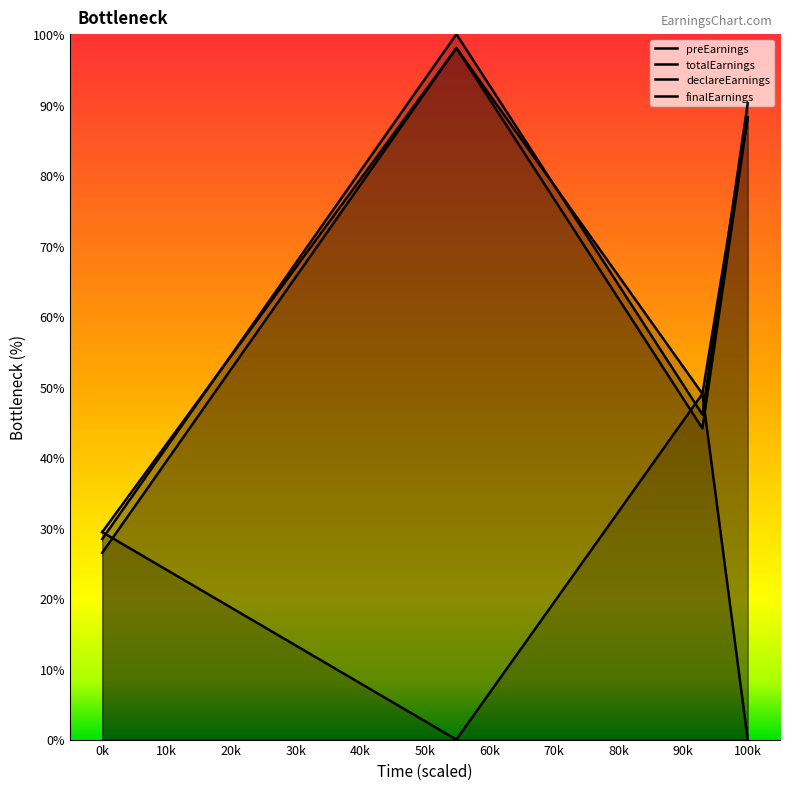

What is the difference between the maximum and minimum values in the preEarnings series?

68.6